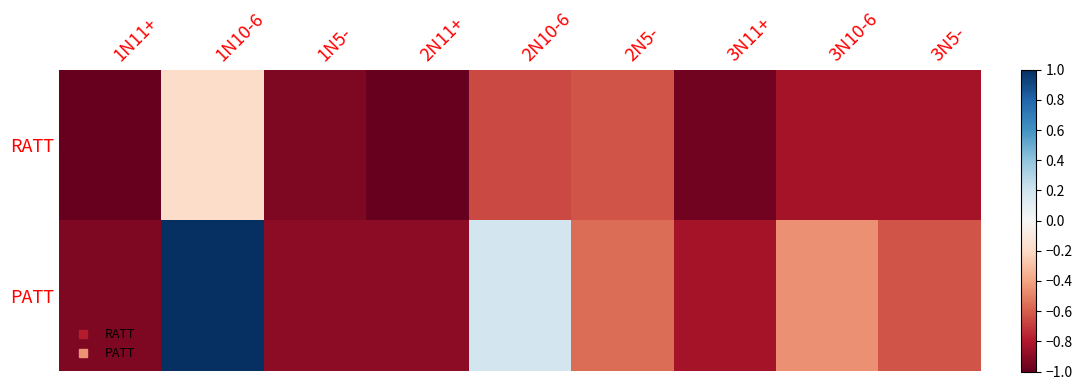

What is the greatest value displayed?

1.0